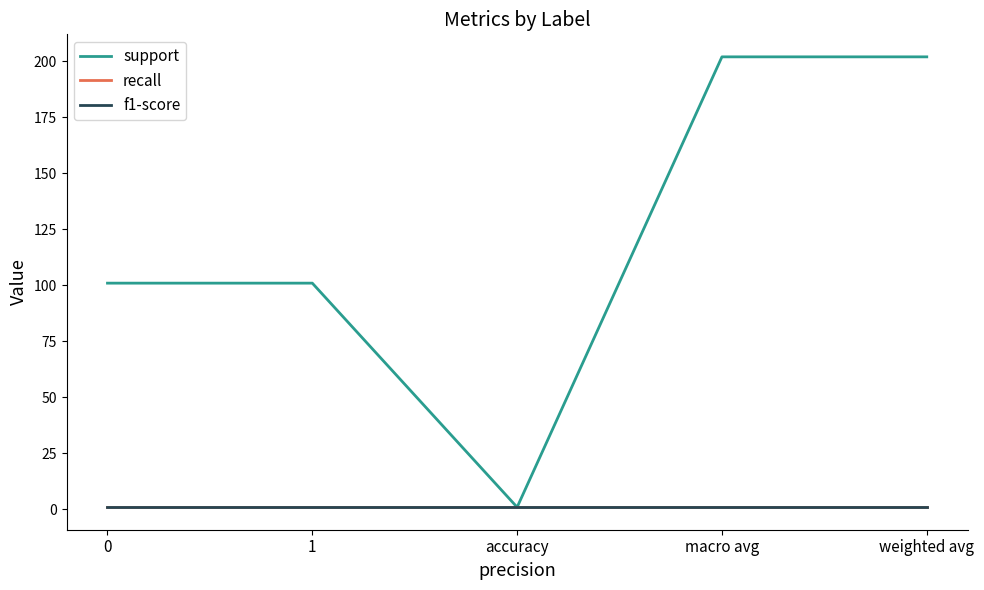

Does the chart have visible grid lines?

No